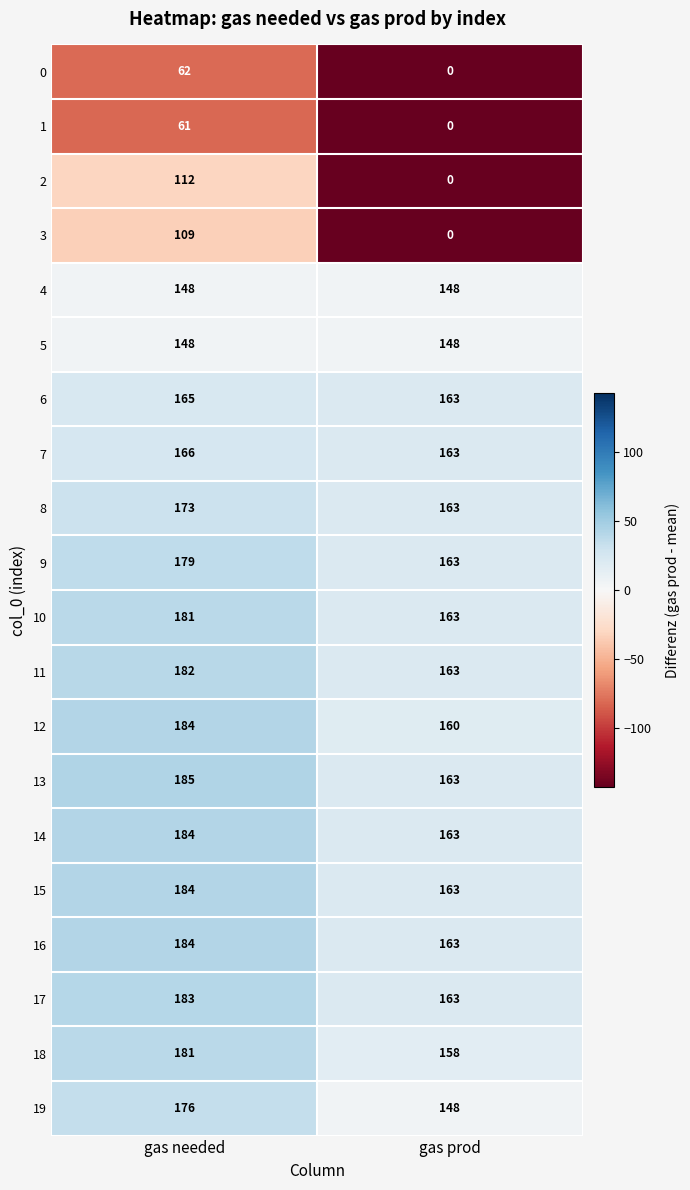

The value of 11 at gas needed is 182. True or false?

True